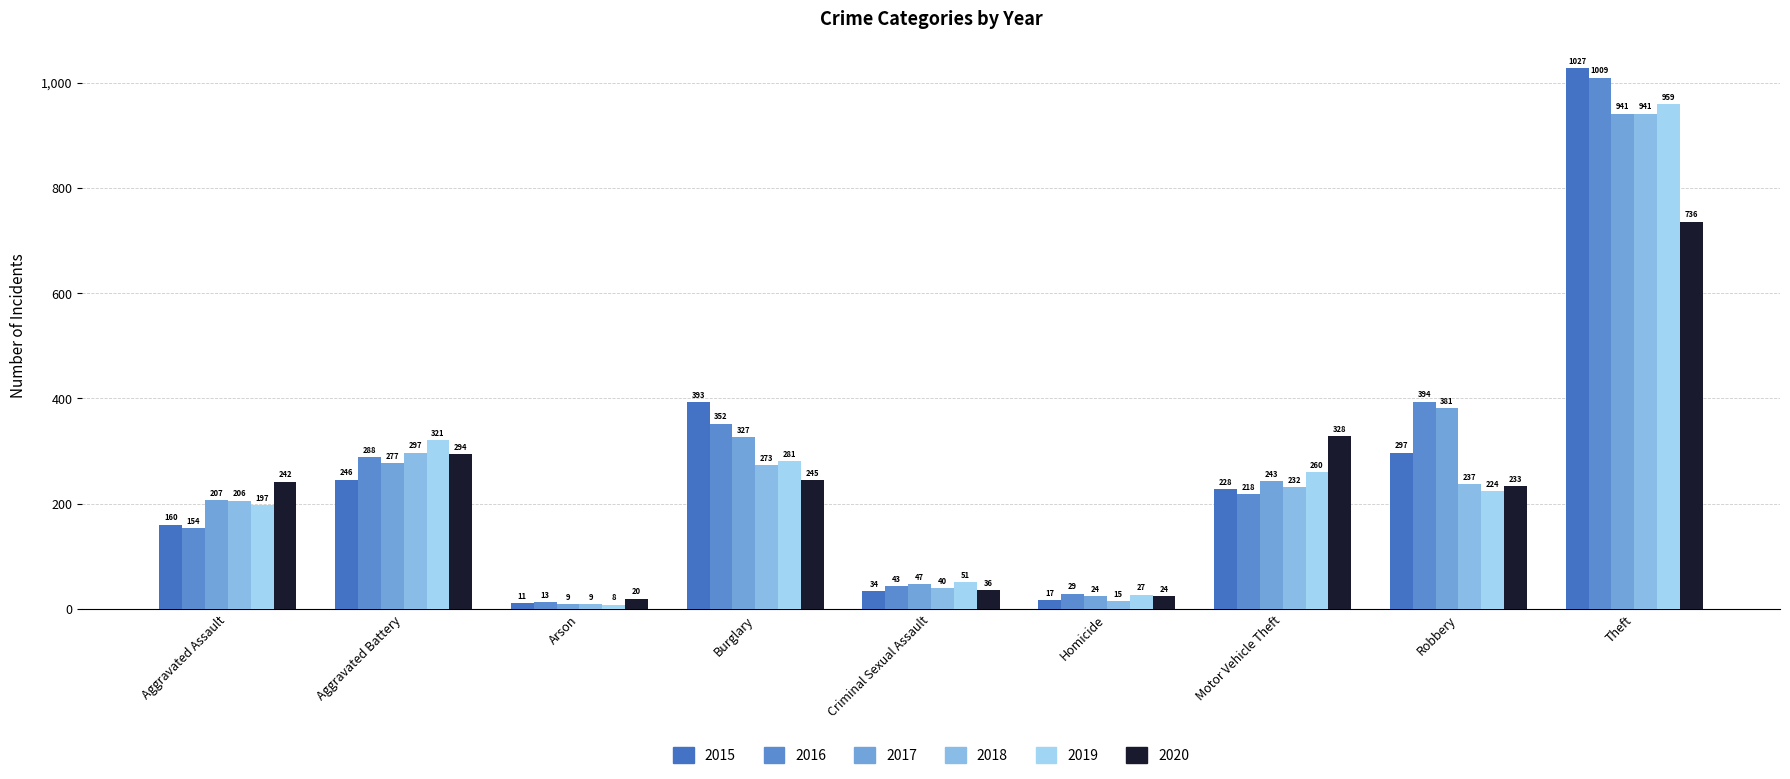

Reading right to left, transcribe all the data shown in this chart.

2015: Theft=1027	Robbery=297	Motor Vehicle Theft=228	Homicide=17	Criminal Sexual Assault=34	Burglary=393	Arson=11	Aggravated Battery=246	Aggravated Assault=160
2016: Theft=1009	Robbery=394	Motor Vehicle Theft=218	Homicide=29	Criminal Sexual Assault=43	Burglary=352	Arson=13	Aggravated Battery=288	Aggravated Assault=154
2017: Theft=941	Robbery=381	Motor Vehicle Theft=243	Homicide=24	Criminal Sexual Assault=47	Burglary=327	Arson=9	Aggravated Battery=277	Aggravated Assault=207
2018: Theft=941	Robbery=237	Motor Vehicle Theft=232	Homicide=15	Criminal Sexual Assault=40	Burglary=273	Arson=9	Aggravated Battery=297	Aggravated Assault=206
2019: Theft=959	Robbery=224	Motor Vehicle Theft=260	Homicide=27	Criminal Sexual Assault=51	Burglary=281	Arson=8	Aggravated Battery=321	Aggravated Assault=197
2020: Theft=736	Robbery=233	Motor Vehicle Theft=328	Homicide=24	Criminal Sexual Assault=36	Burglary=245	Arson=20	Aggravated Battery=294	Aggravated Assault=242